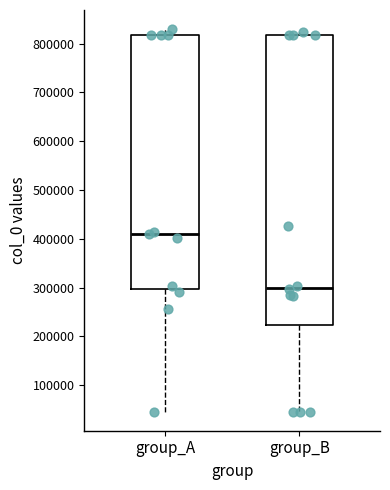

Reading left to right, read every box against the y-axis: the position of its median line, the range the box covers, and the ends of its whiskers. The values are not printed on the chart, so give them approximately, as read against the axis.

group_A: median 410000, box 300000 to 820000, whiskers 50000 to 830000
group_B: median 300000, box 220000 to 820000, whiskers 50000 to 820000 (just above the box's upper edge)